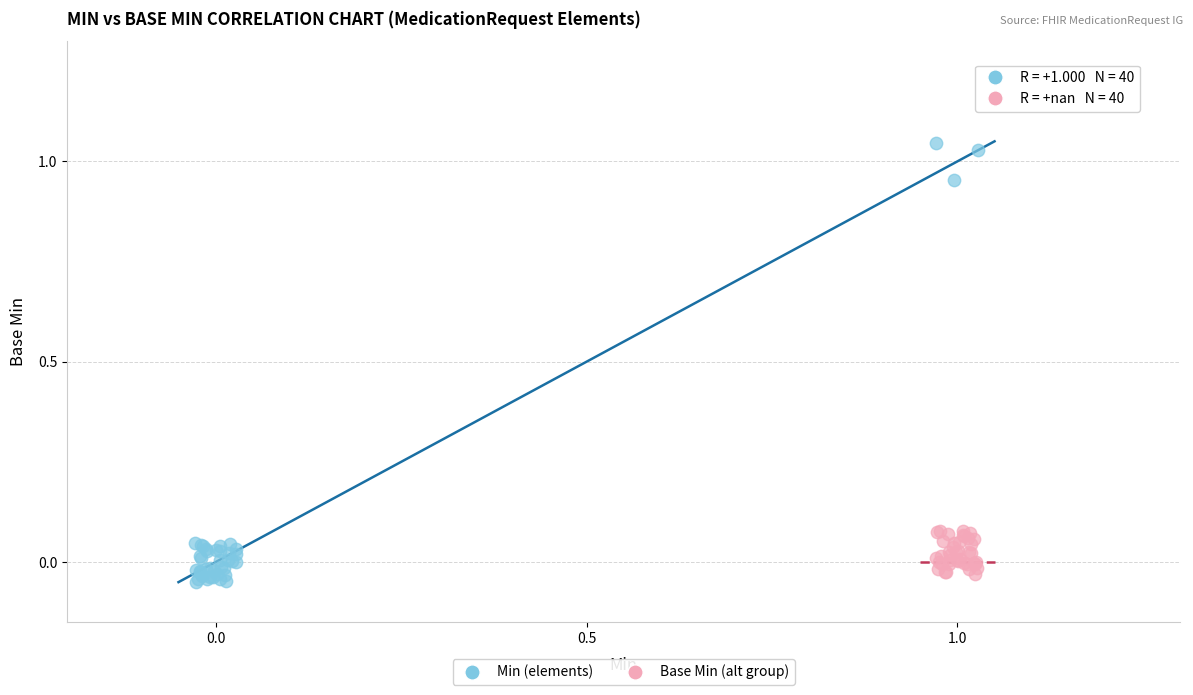

Which series reaches the minimum Y coordinate?

Min (elements)